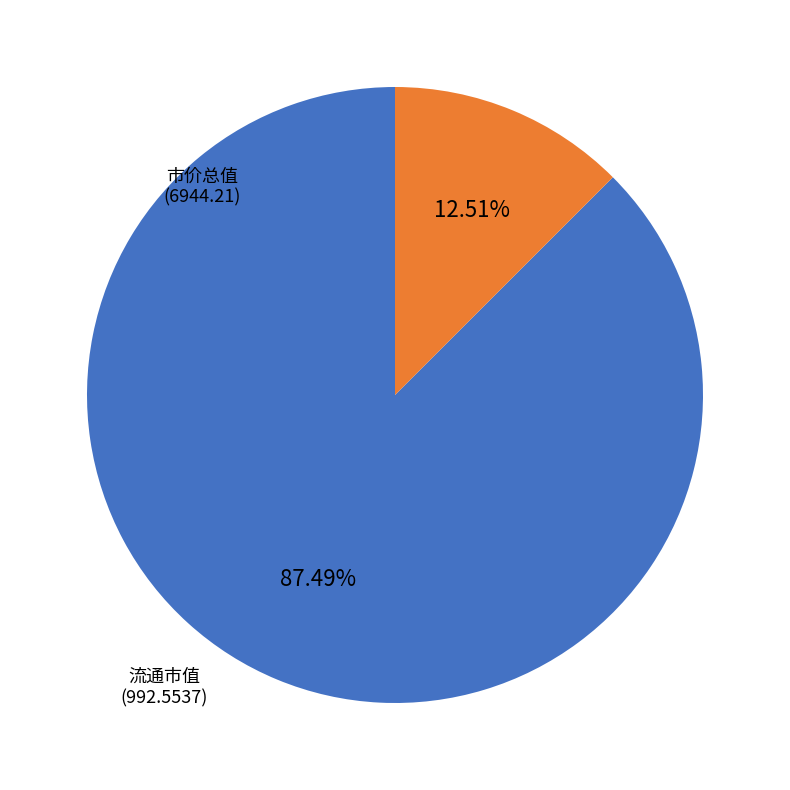

Does any single category account for the majority?

Yes